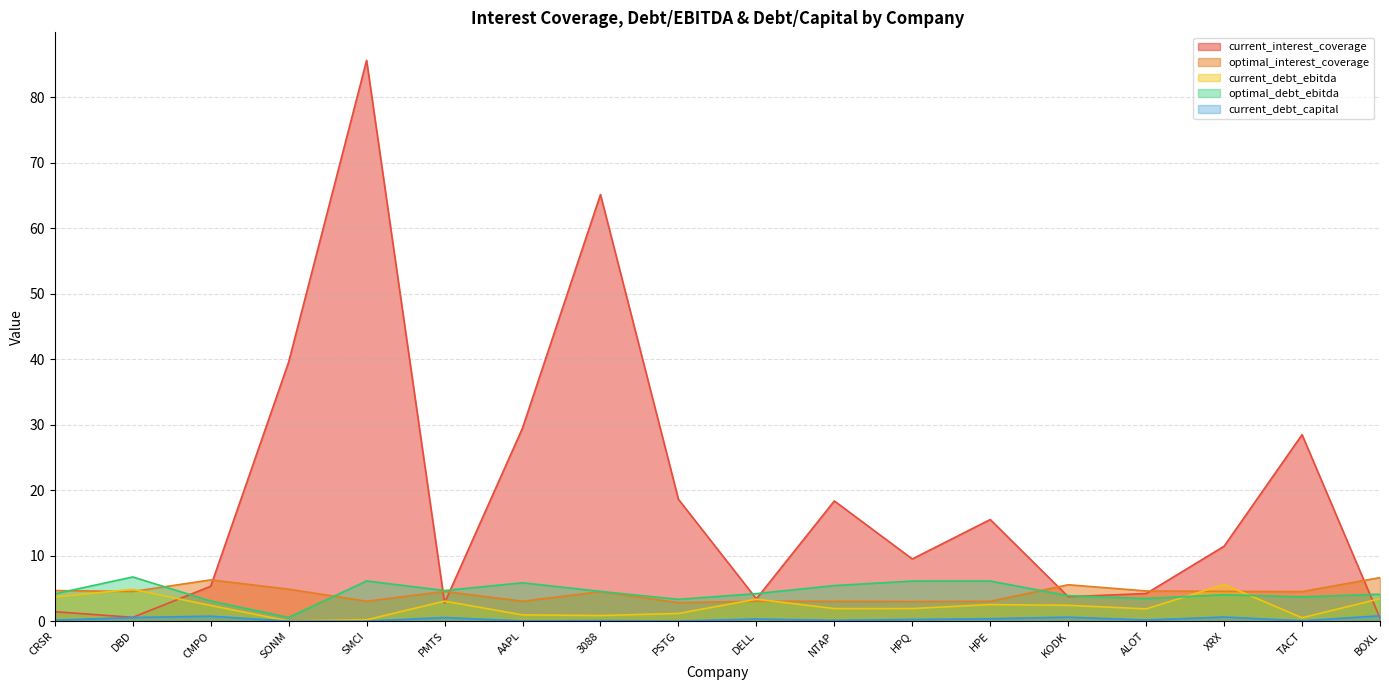

Is the value of optimal_interest_coverage at CMPO greater than the value of current_interest_coverage at NTAP?

No